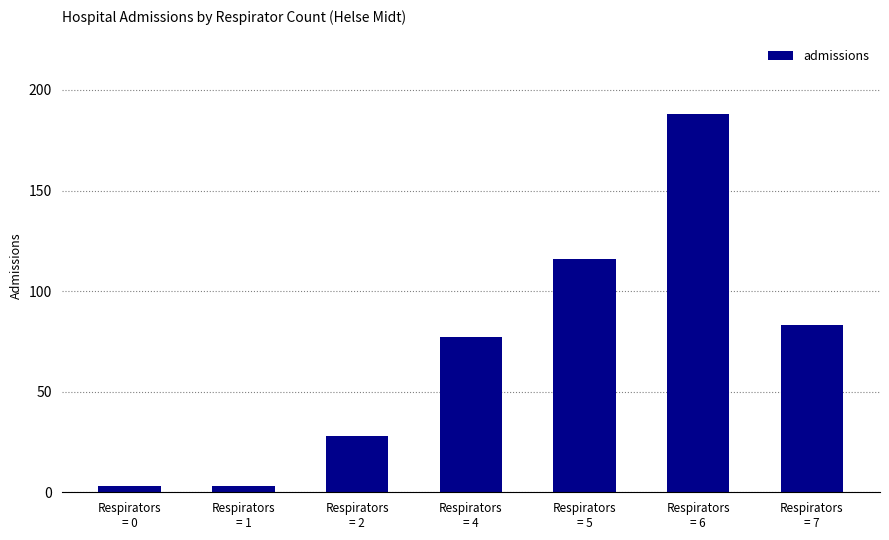

What is the sum of the values at Respirators
= 5 and Respirators
= 2?

144